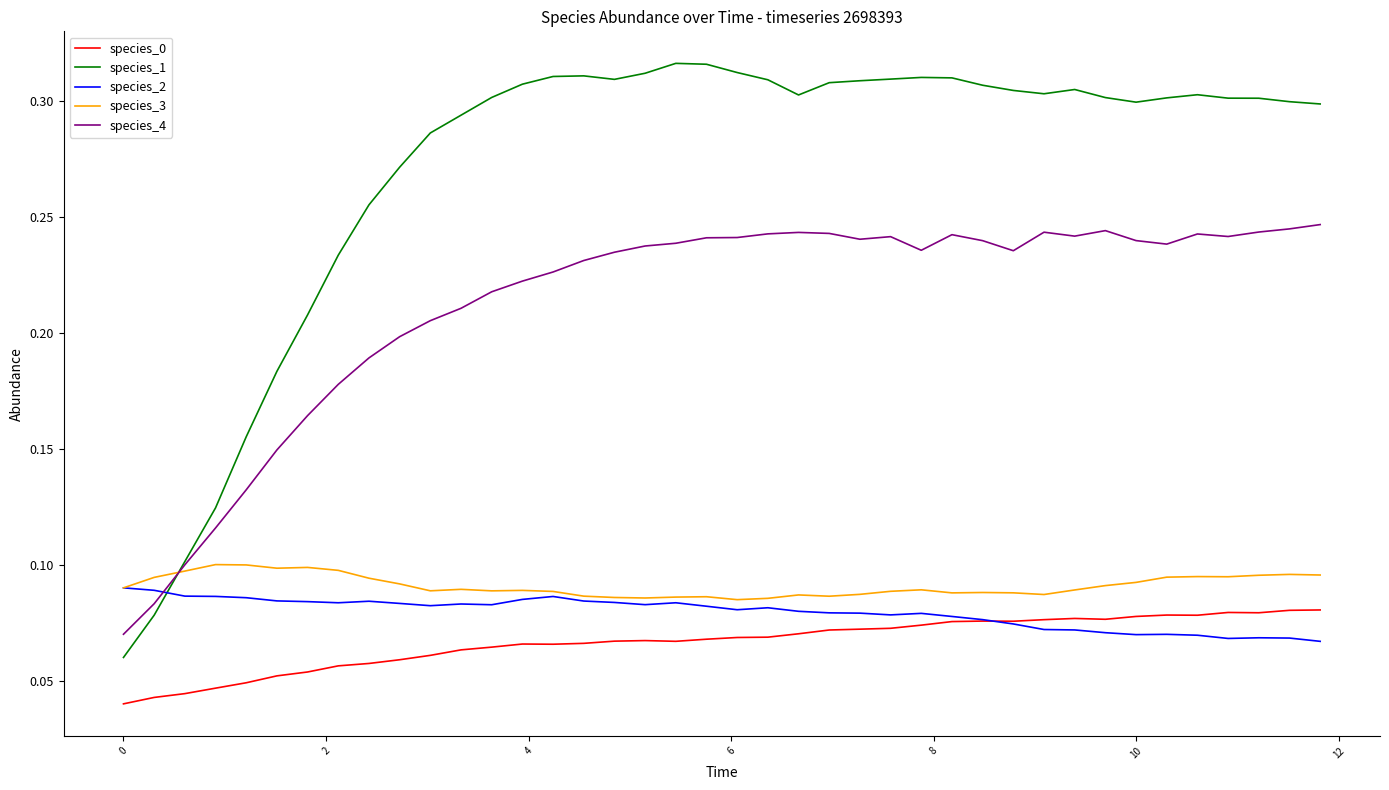

Which series has the widest spread of values?

species_1